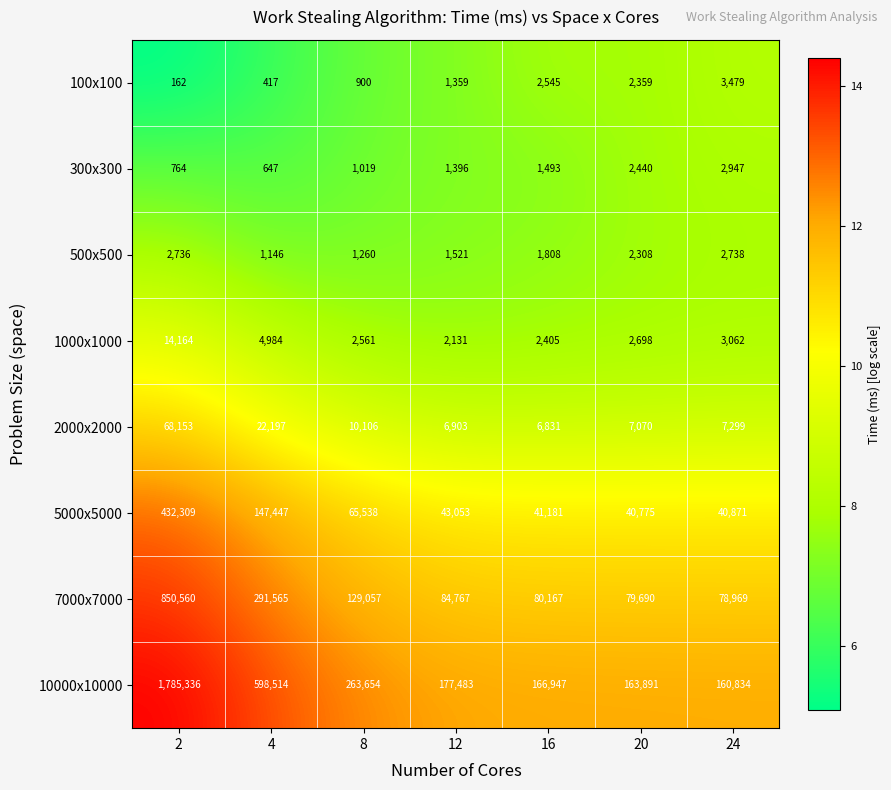

The value of 5000x5000 at 8 is 65538. True or false?

True